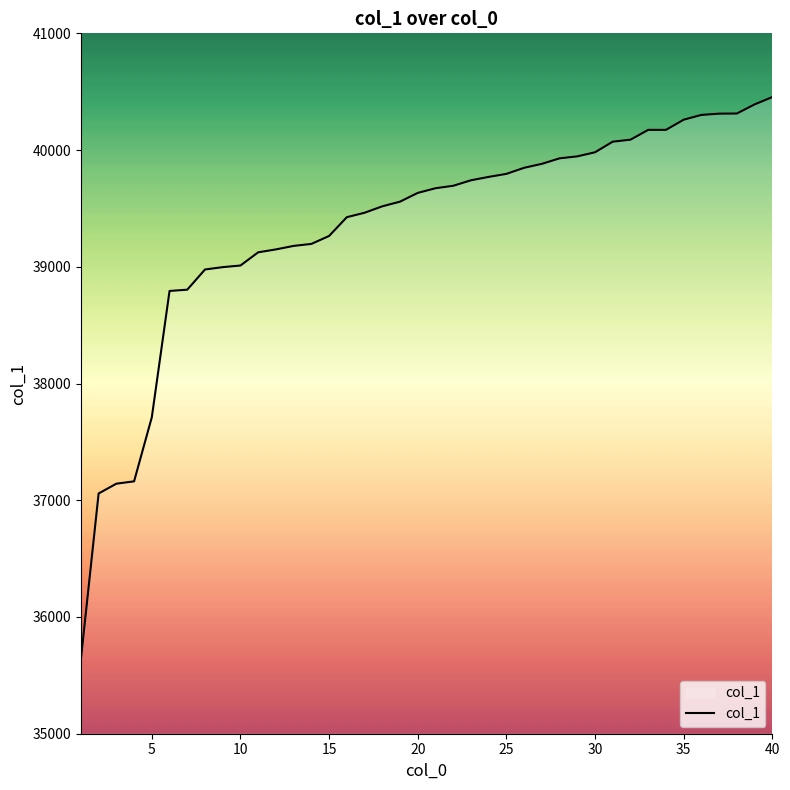

What is the difference between the maximum and minimum values?

4816